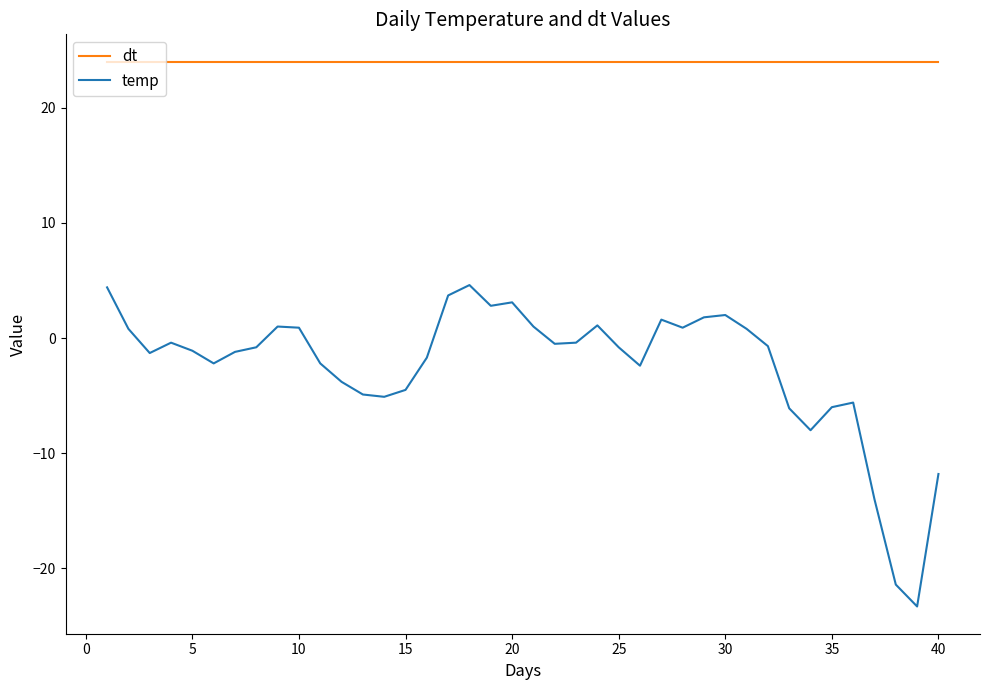

What is the highest value of the temp series?

4.6